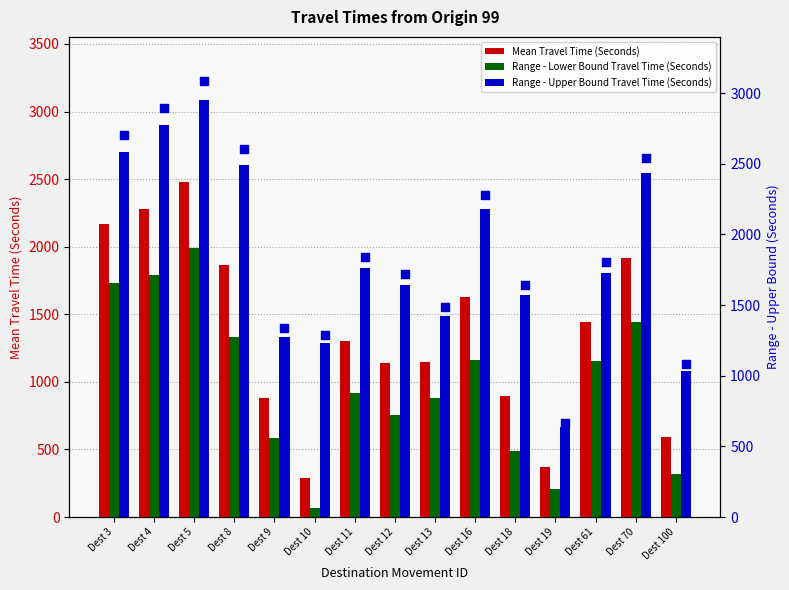

At how many categories does at least one series exceed 2280?

6